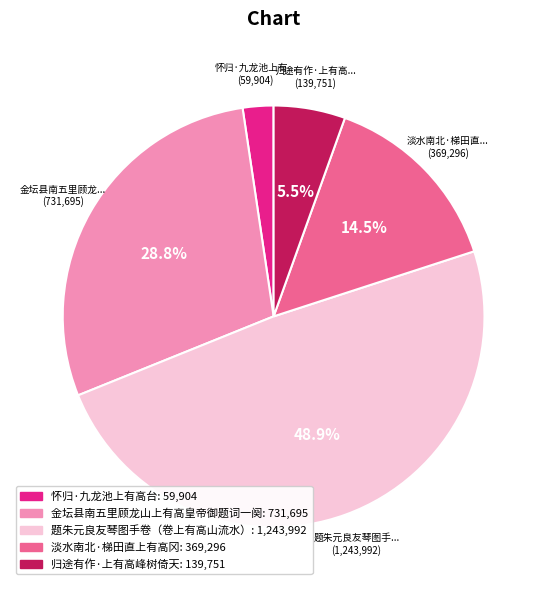

Count the number of slices in the pie.

5